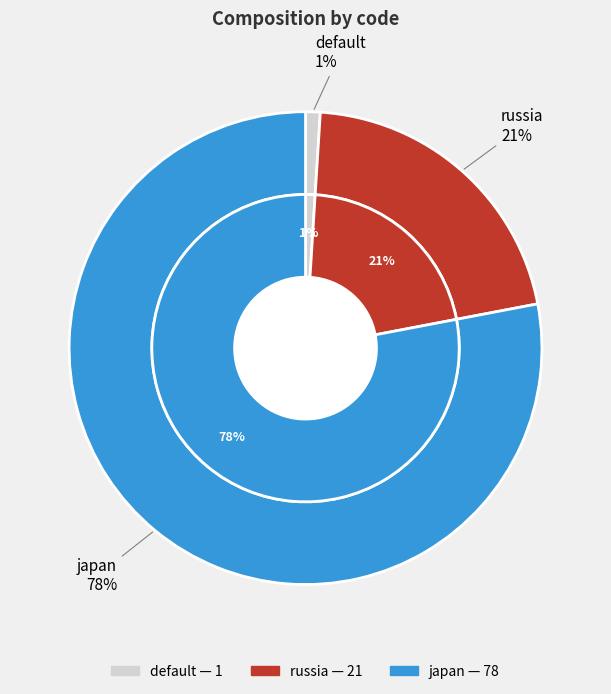

Is there a majority slice in this chart?

Yes